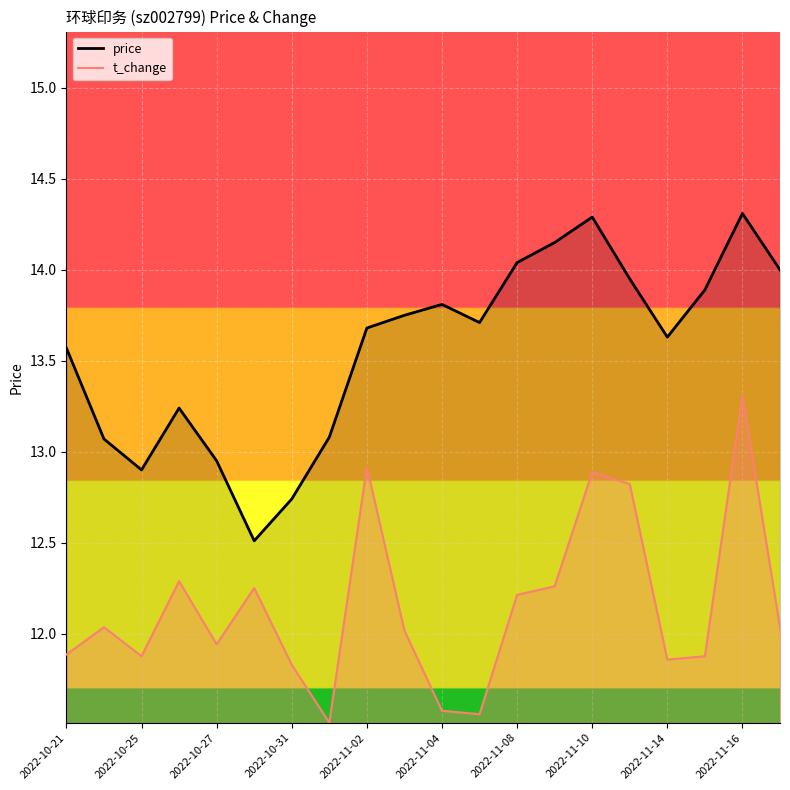

True or false: price and t_change intersect in this chart.

False